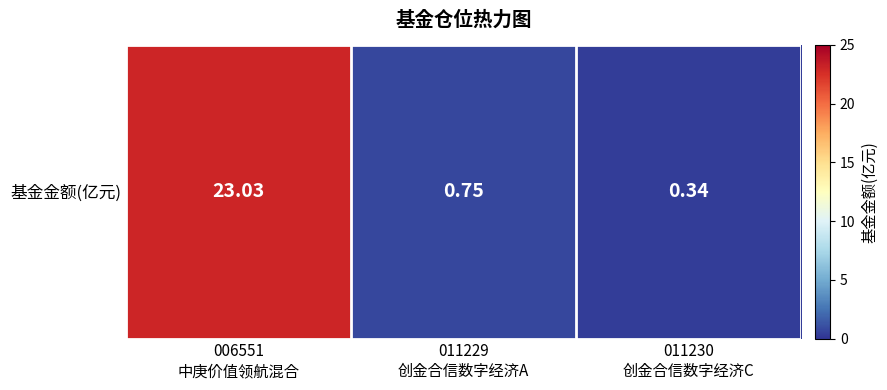

The chart shows a value of 0.6 at 011230
创金合信数字经济C. True or false?

False